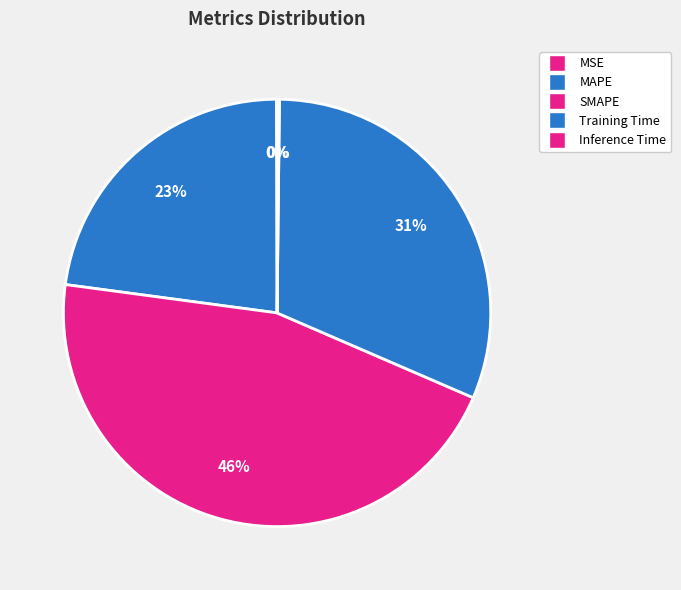

Is it true that MSE is 0% of the pie?

True